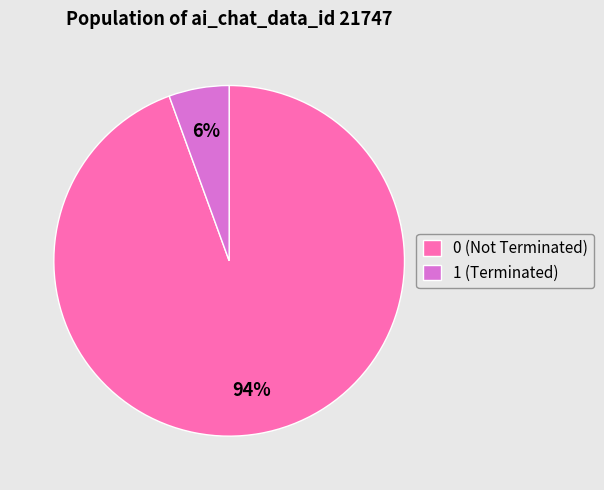

To the nearest percent, what percentage of the pie is 0 (Not Terminated)?

94%